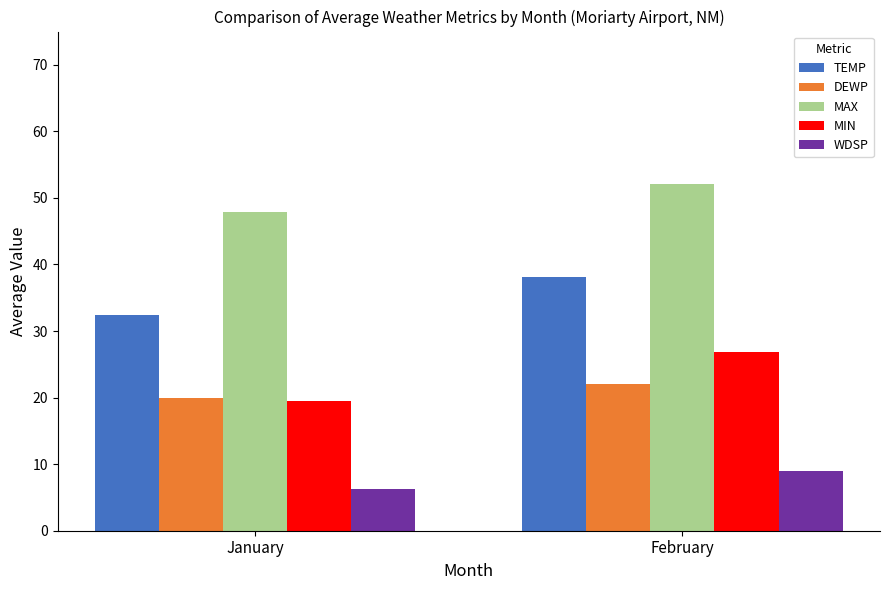

How many bars are there in total?

10